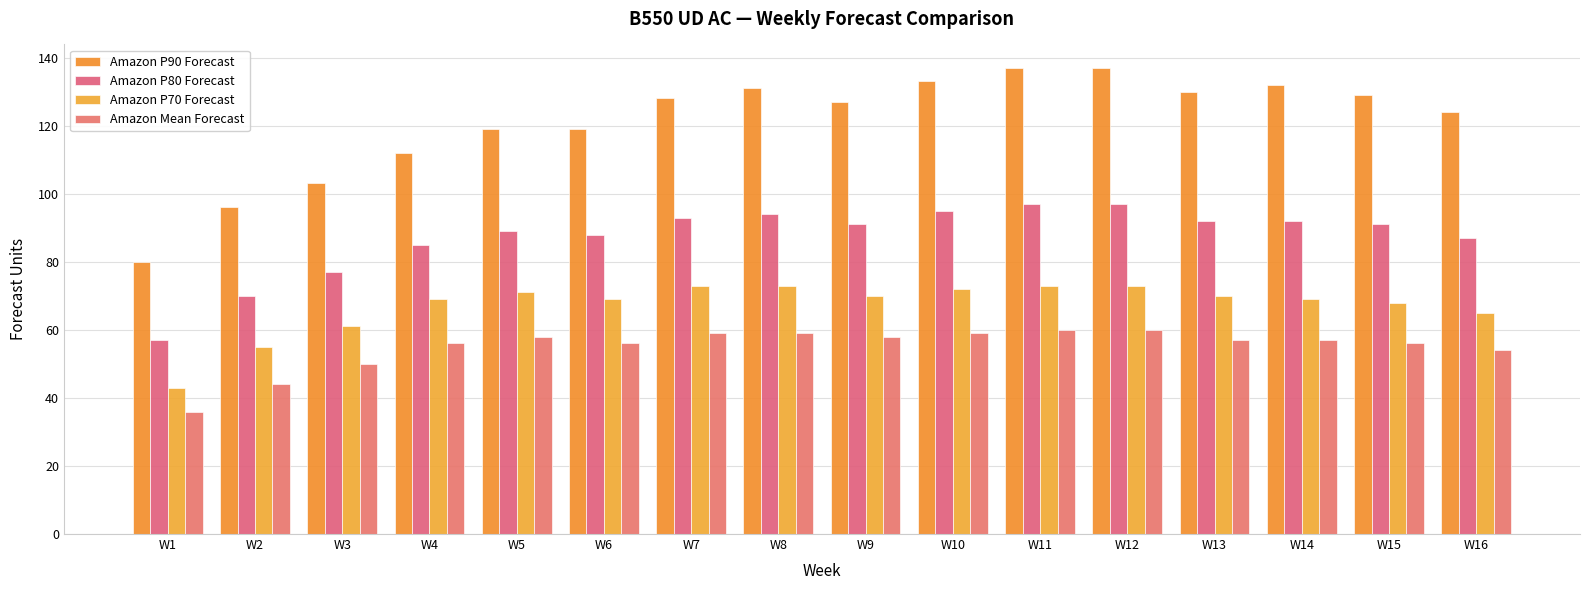

Rank the categories by Amazon P80 Forecast value from highest to lowest.

W11, W12, W10, W8, W7, W13, W14, W9, W15, W5, W6, W16, W4, W3, W2, W1